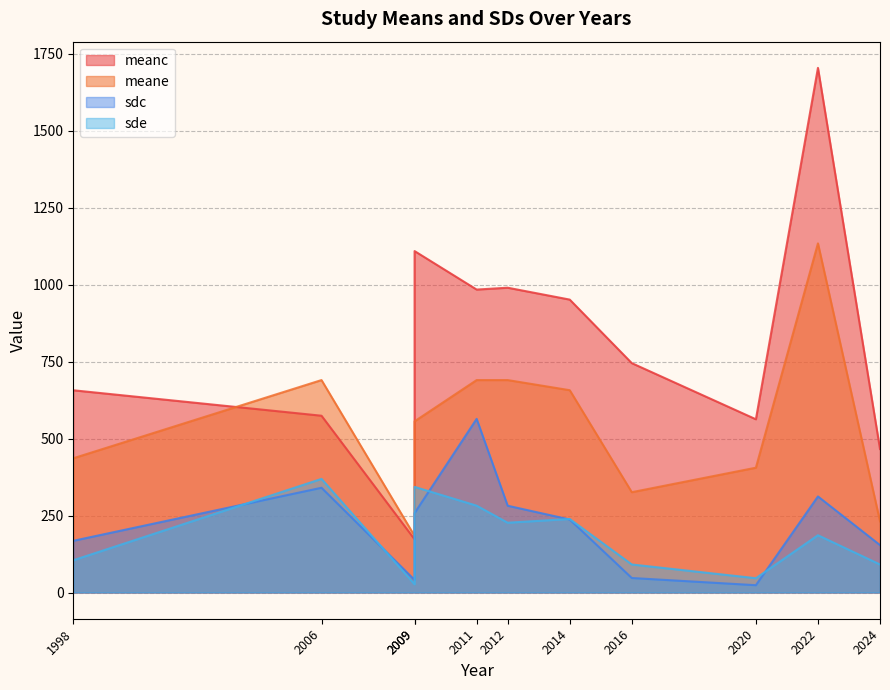

Reading left to right, transcribe all the data shown in this chart.

meanc: 656.9	574.2	172.6	1109.0	984.0	990.0	951.4	745.0	562.7	1704.0	466.0
meane: 436.0	690.0	183.8	556.0	690.0	690.0	657.1	325.8	405.4	1134.0	231.0
sdc: 167.9	340.2	40.9	257.9	564.0	281.9	237.1	47.1	23.7	312.0	154.0
sde: 104.7	369.0	26.7	343.1	282.0	226.6	238.8	91.0	46.4	186.0	91.0